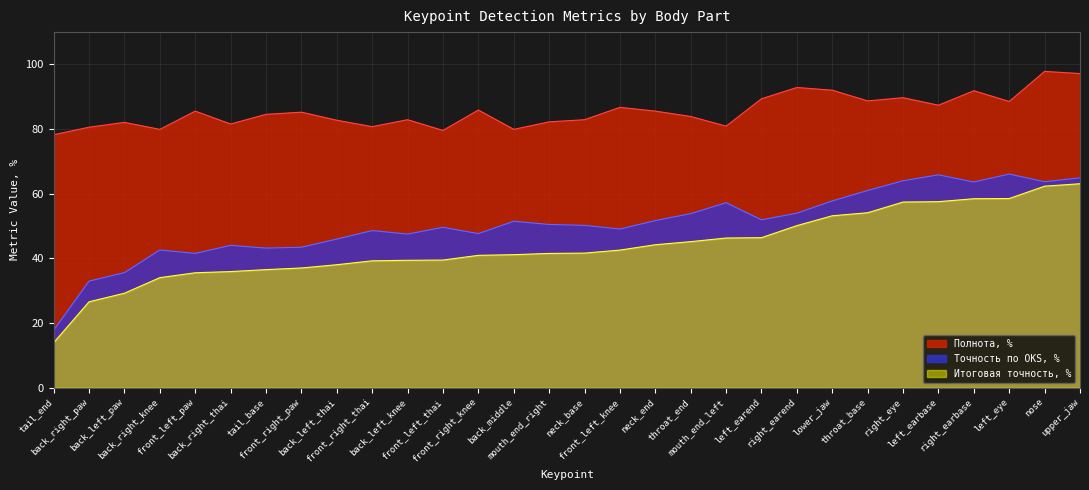

At which category does Точность по OKS, % reach its first local peak?

back_right_knee